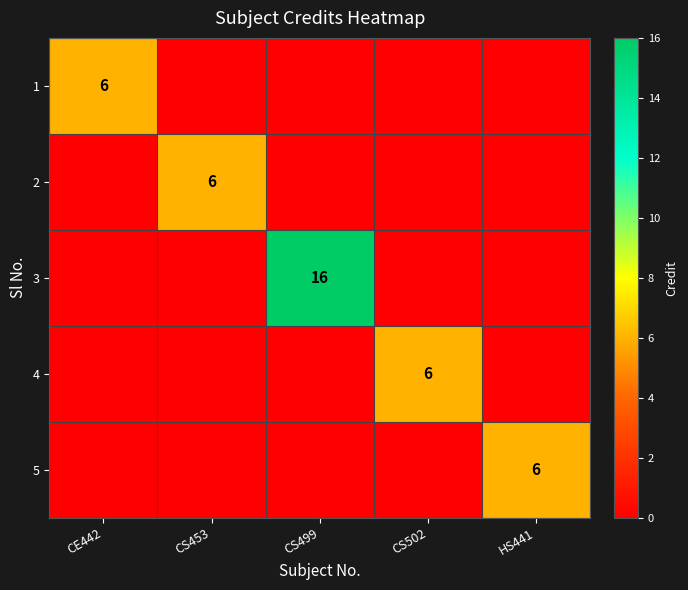

The 3 series shows 7 at CS499. True or false?

False